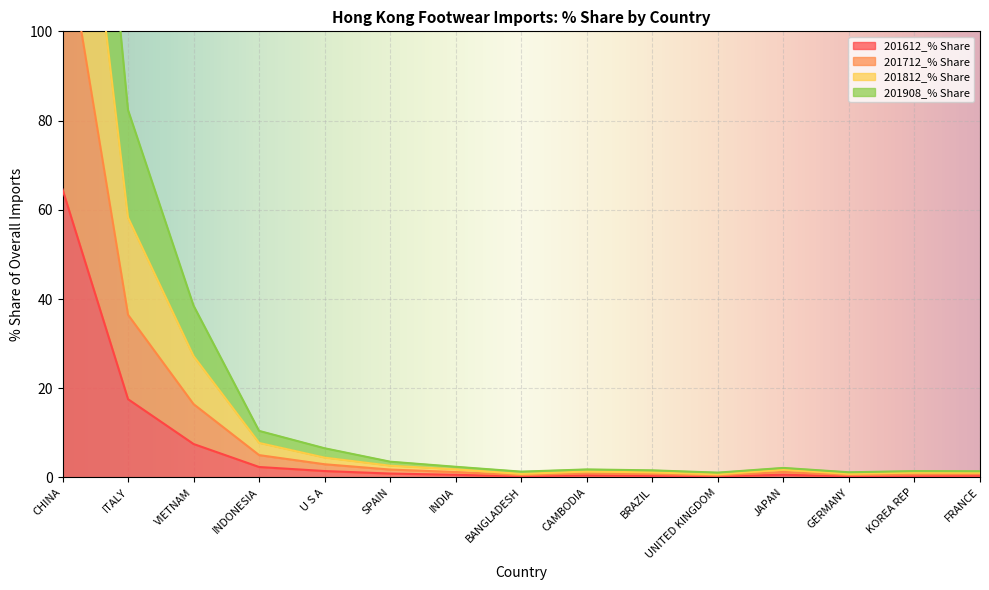

Which label corresponds to the largest value in the chart?

CHINA